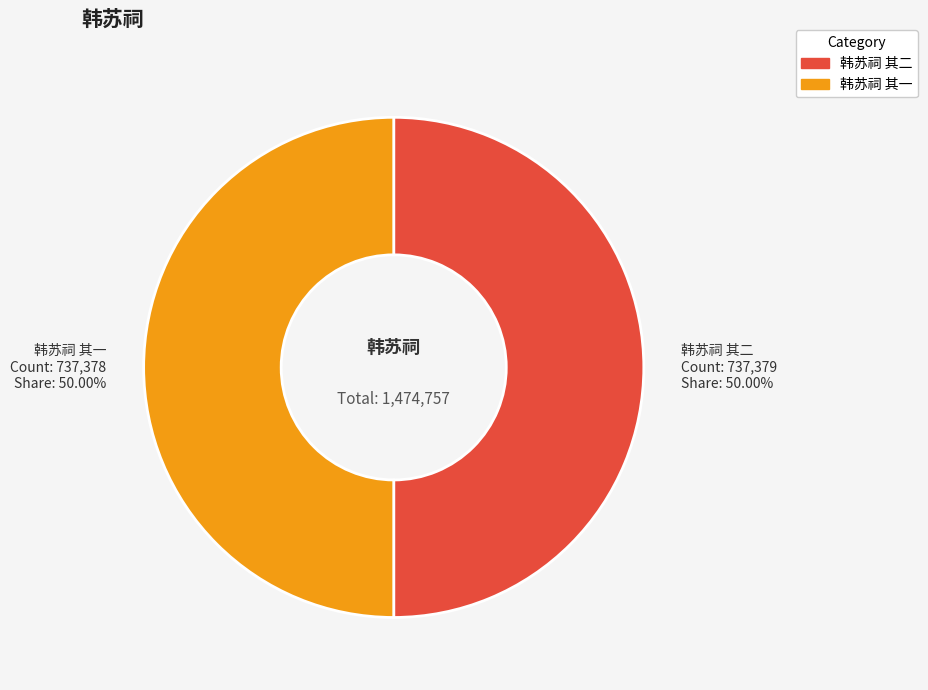

Combined, do 韩苏祠 其一 and 韩苏祠 其二 account for over 50%?

Yes